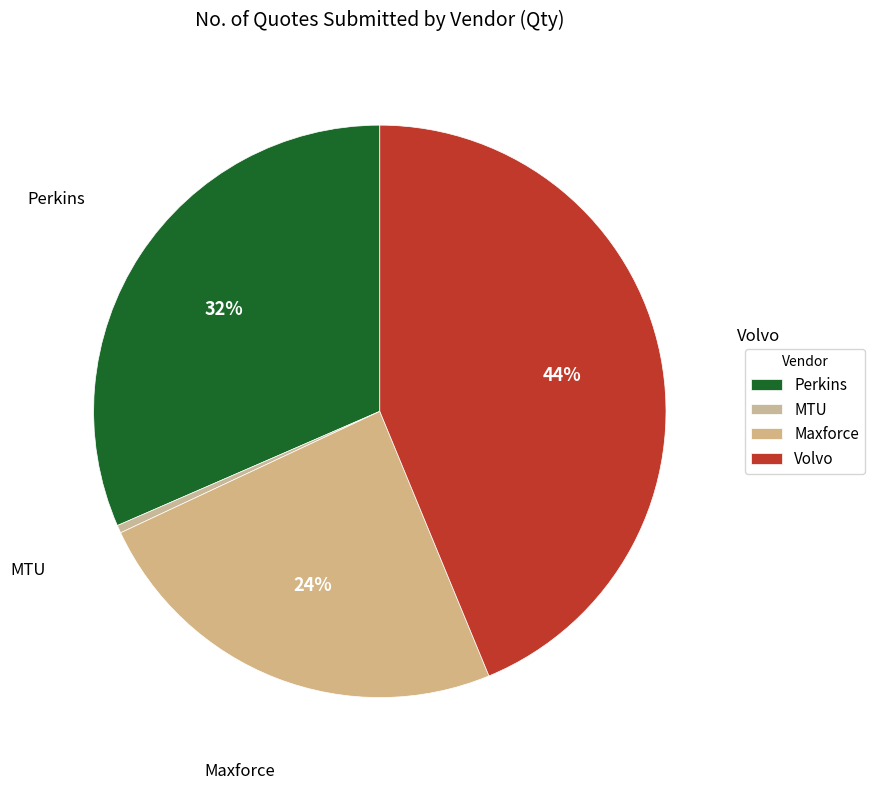

Does MTU account for over 50% of the chart?

No